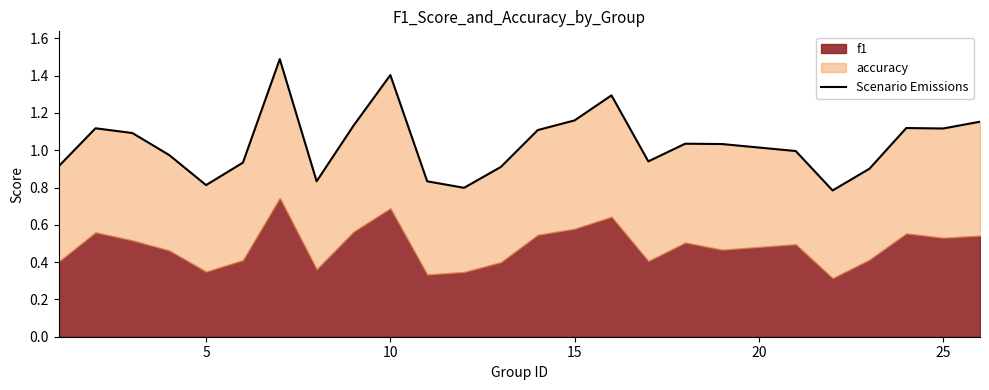

What is the greatest value displayed?

1.5